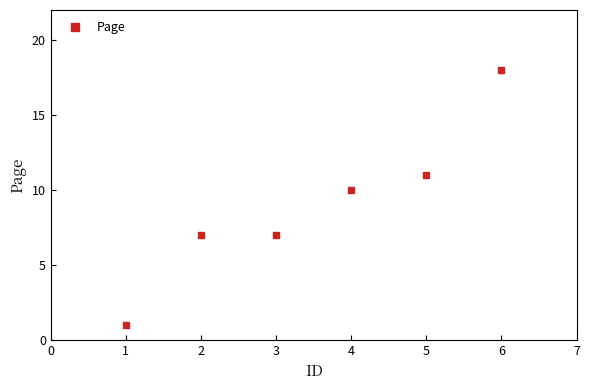

Reading left to right, extract all data points from this chart.

1	7	7	10	11	18